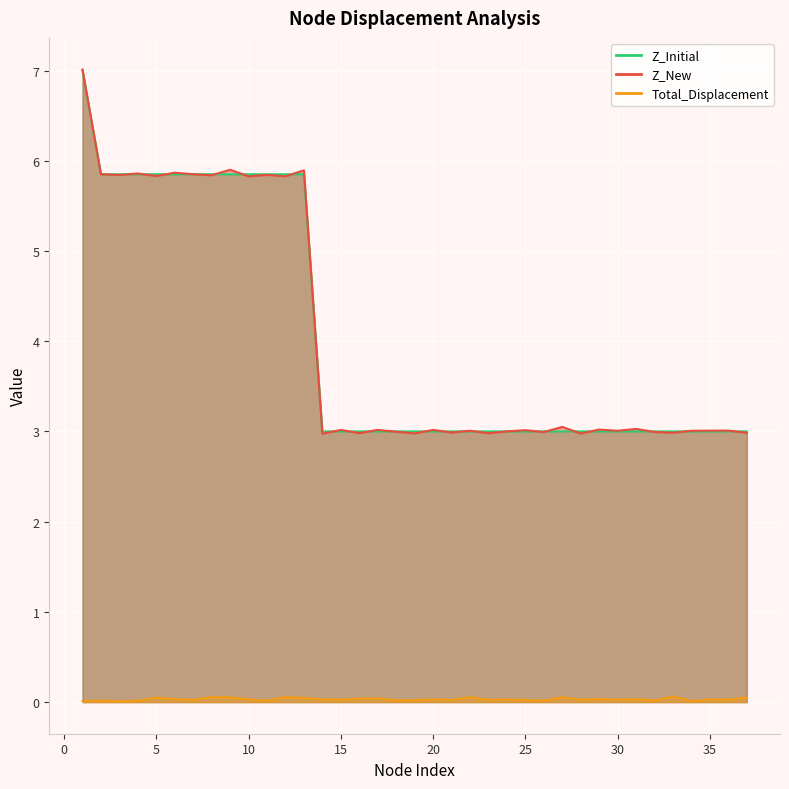

Between 26 and 35, which series saw the biggest shift?

Z_New